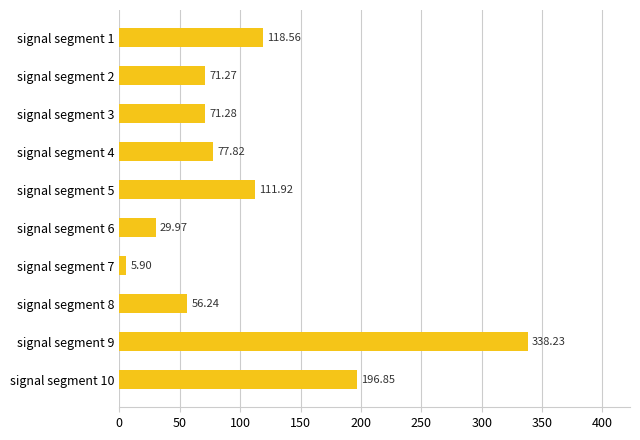

What is the change in value from signal segment 2 to signal segment 5?

+40.7